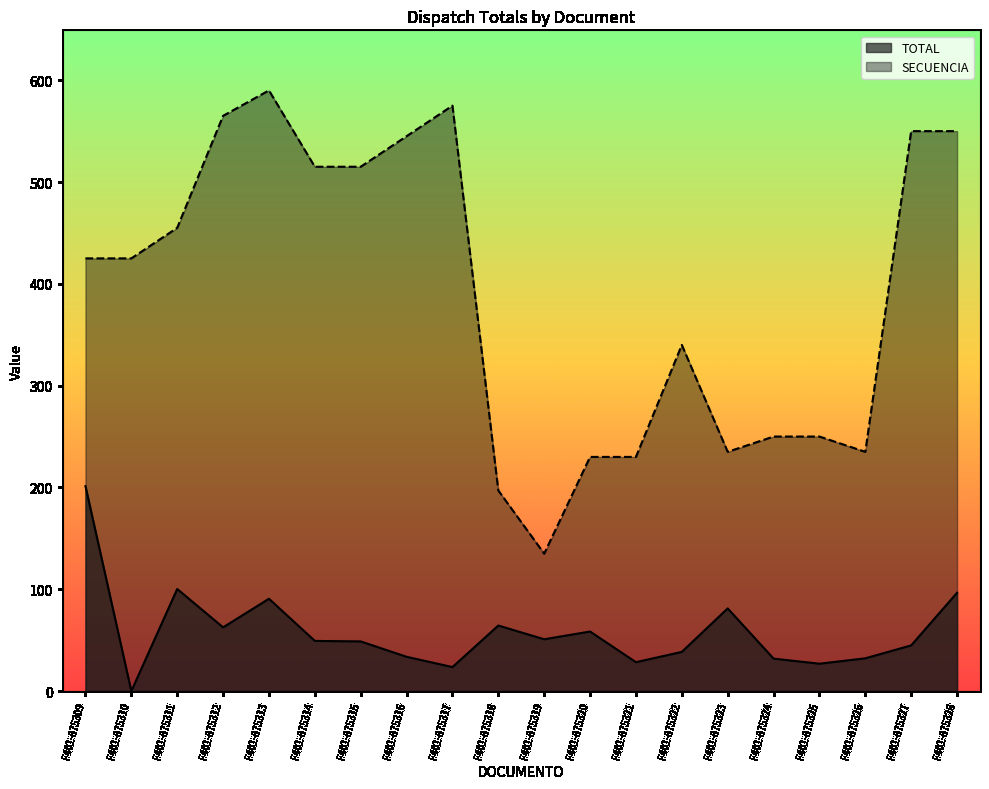

The value of TOTAL at F401-875322 is 38.5. True or false?

True